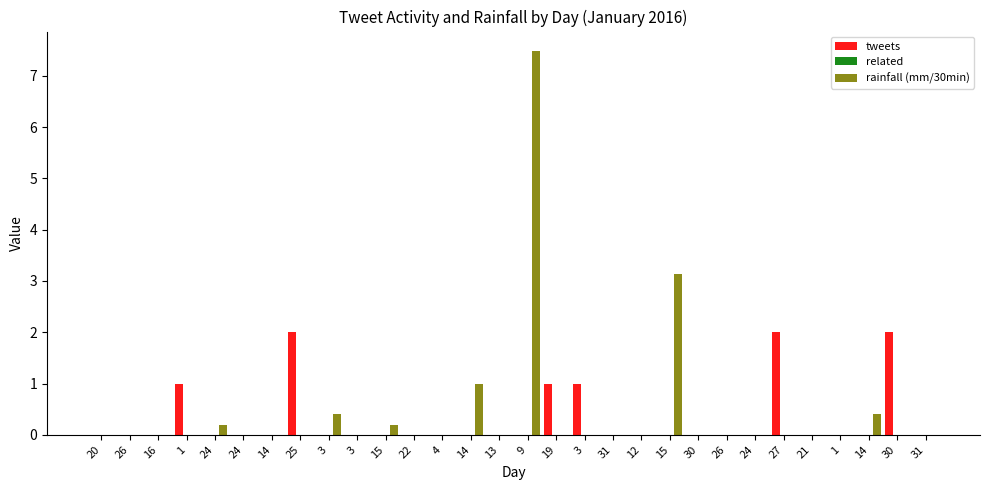

What is the difference between the maximum and second lowest values in the tweets series?

2.0